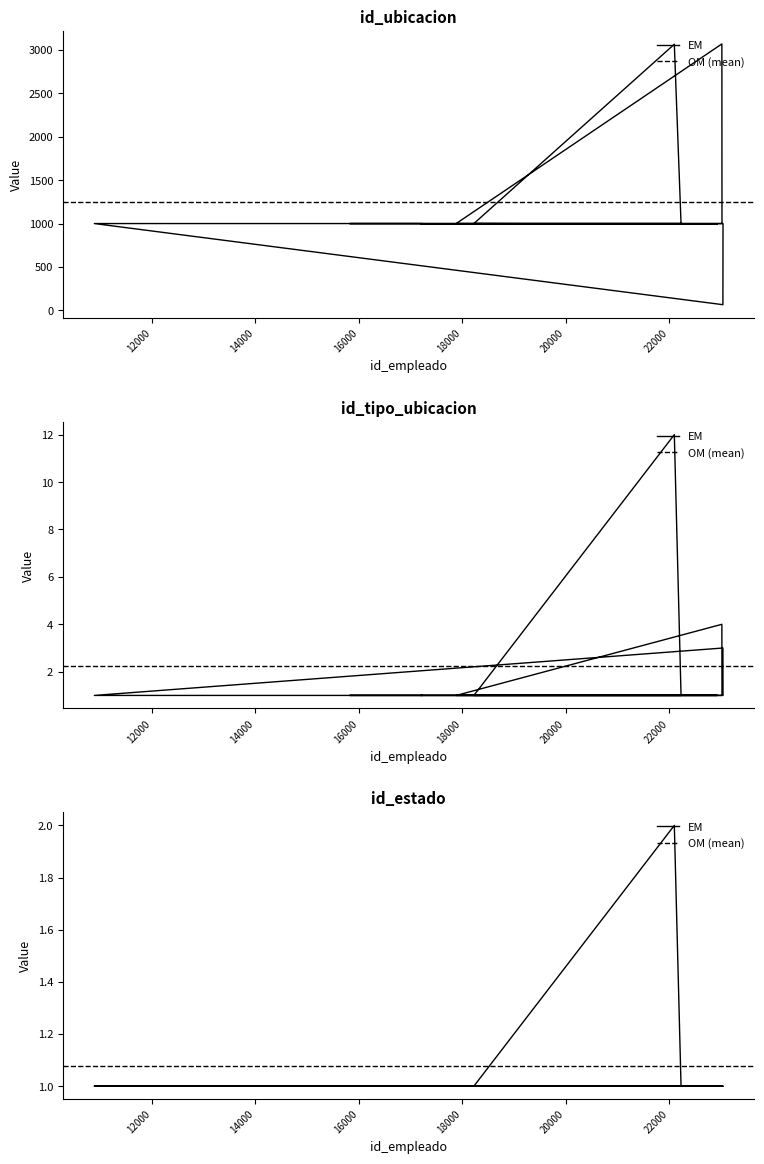

True or false: id_tipo_ubicacion has a value of 1 at 17205.

True